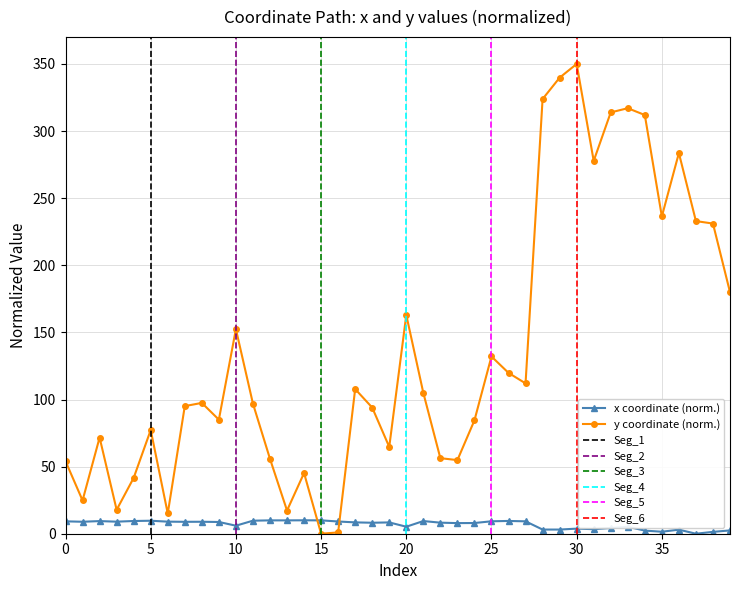

Is it true that x equals 11.5 at 17?

False